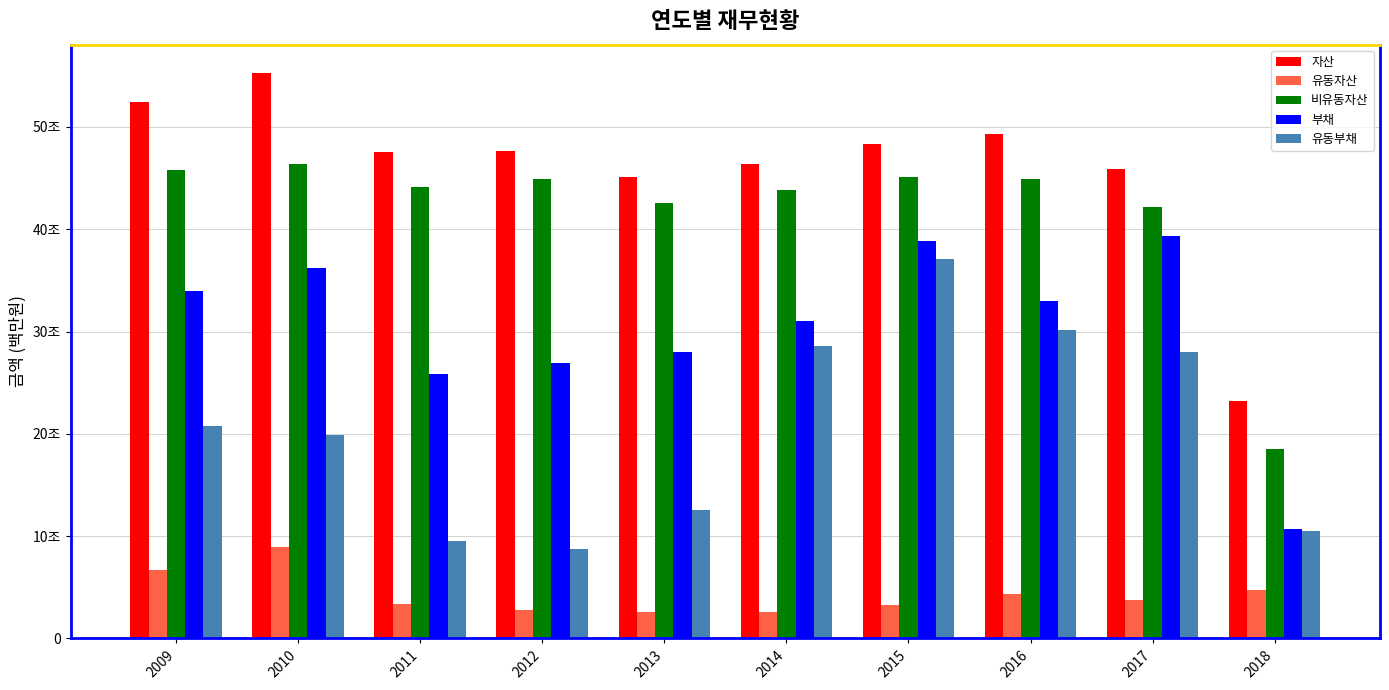

What are all the series names shown in the legend?

자산, 유동자산, 비유동자산, 부채, 유동부채